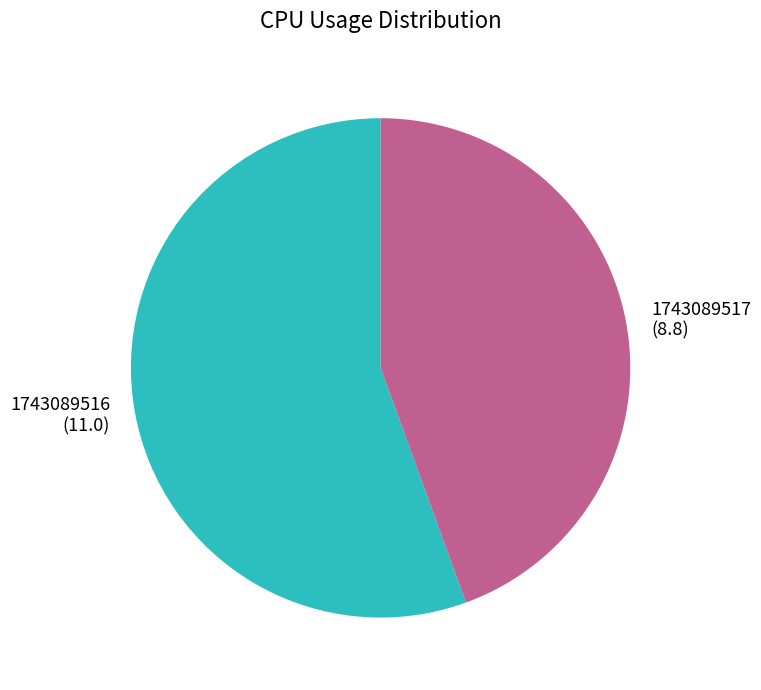

What is the ratio of the value at 1743089517 to the value at 1743089516?

0.8